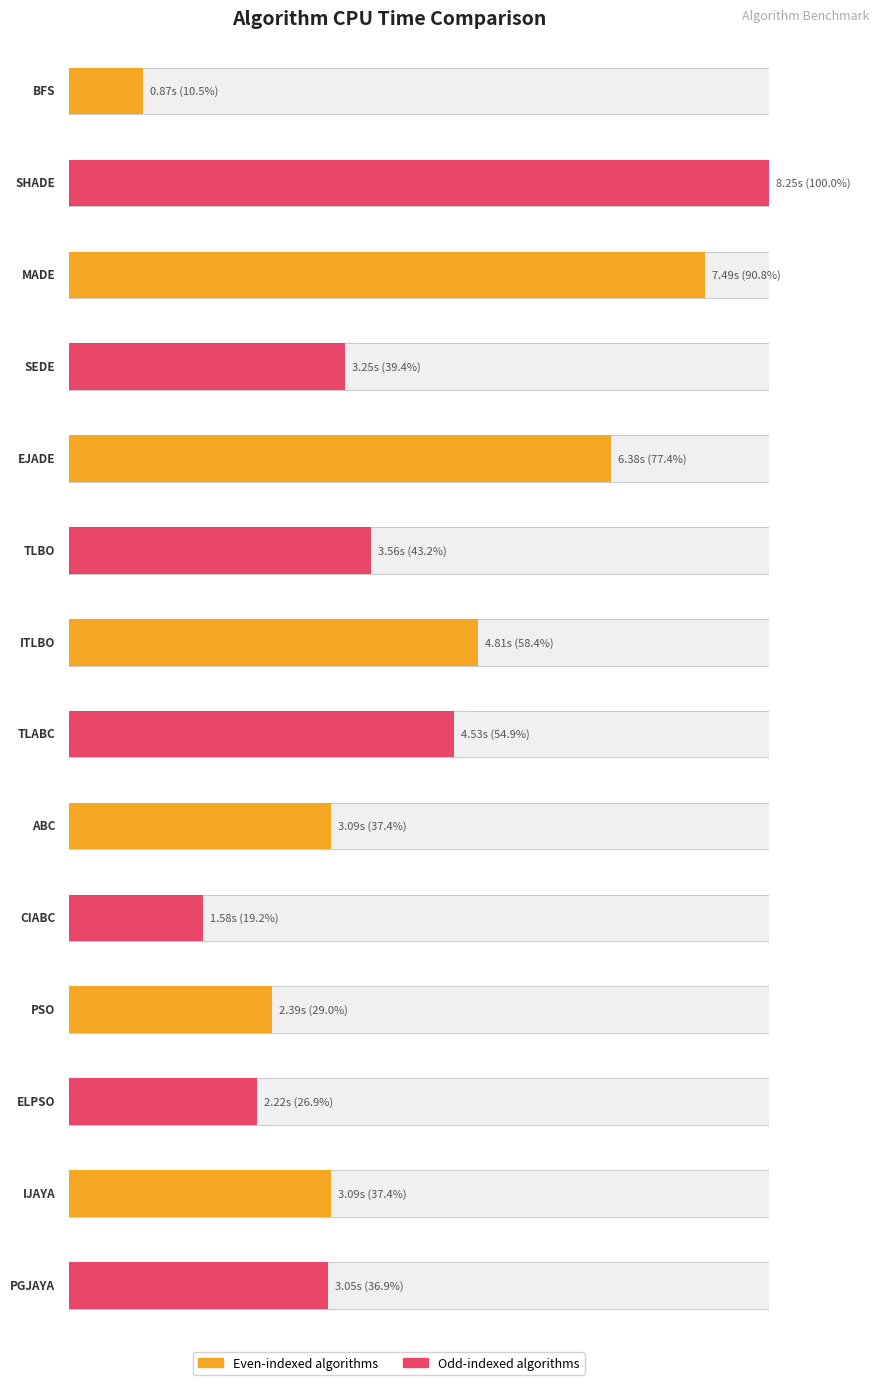

List the labels in order of value, largest first.

SHADE, MADE, EJADE, ITLBO, TLABC, TLBO, SEDE, ABC, IJAYA, PGJAYA, PSO, ELPSO, CIABC, BFS